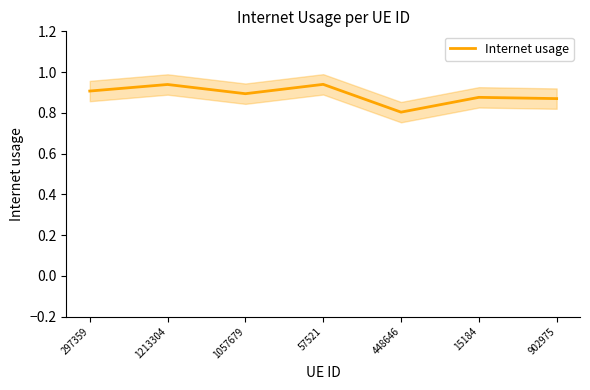

Rank the categories by value from highest to lowest.

57521, 1213304, 297359, 1057679, 15184, 902975, 448646